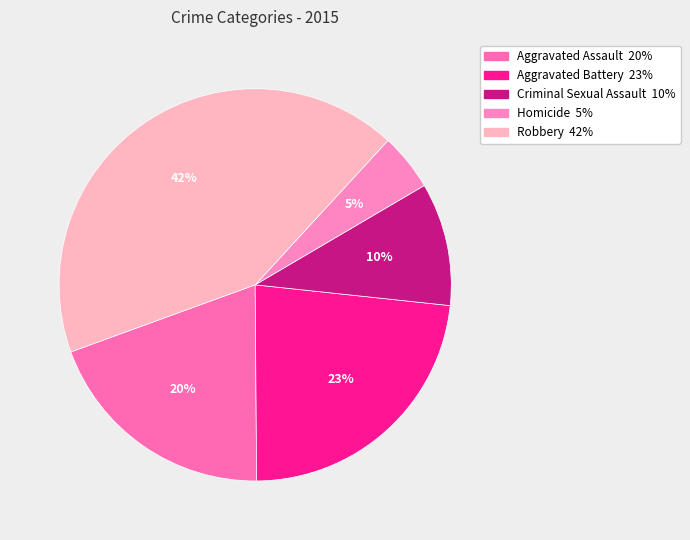

The Aggravated Battery slice represents 32% of the pie. True or false?

False